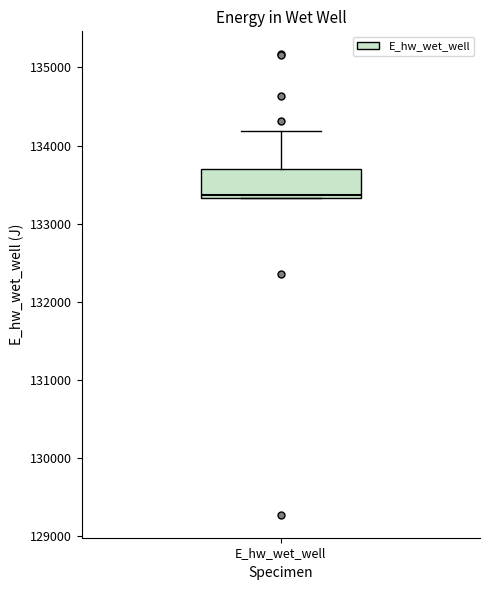

Where is the upper edge of the box for E_hw_wet_well on the y-axis? The values are not printed on the chart, so give them approximately, as read against the axis.

133700